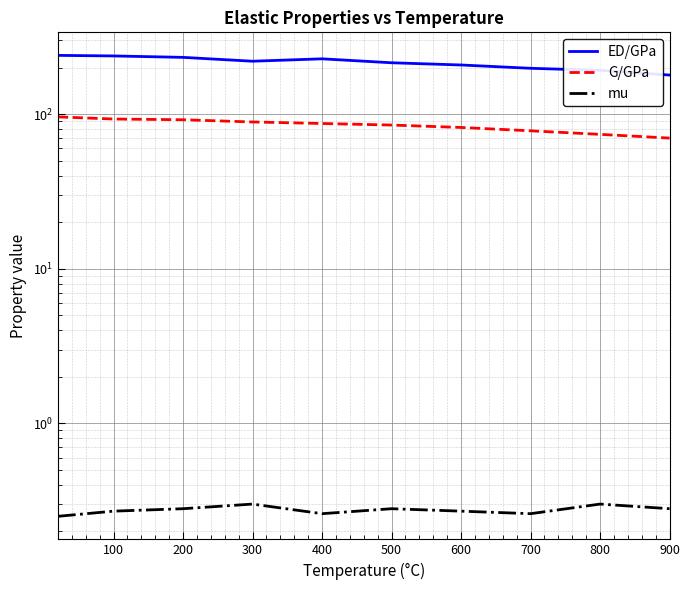

True or false: mu has more than 2 points higher than both neighbors.

True